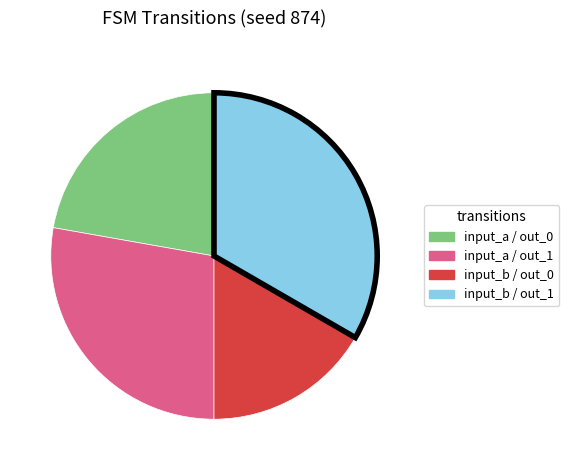

Is there a majority slice in this chart?

No